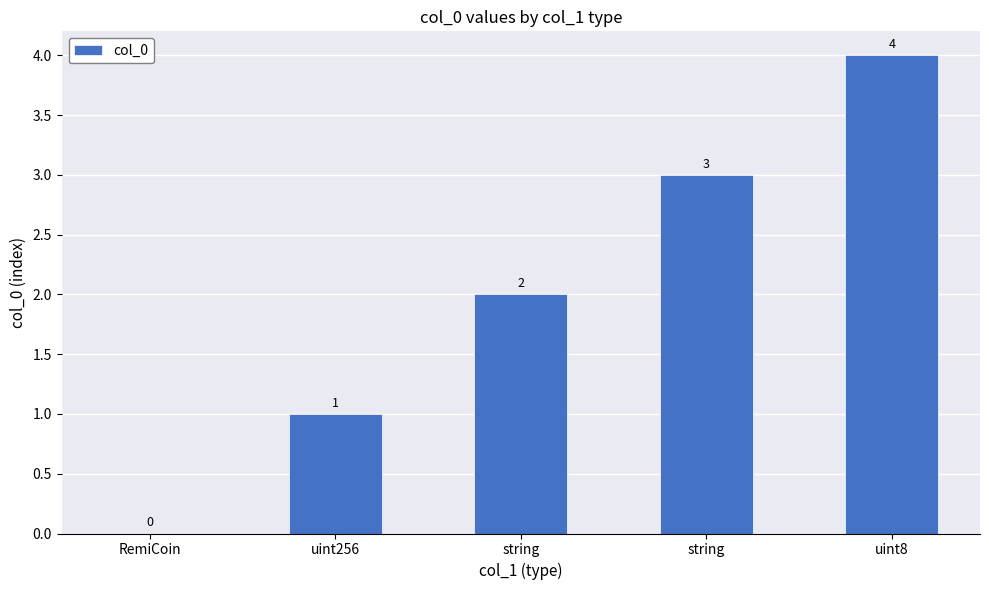

What is the difference between the values at uint256 and string?

1